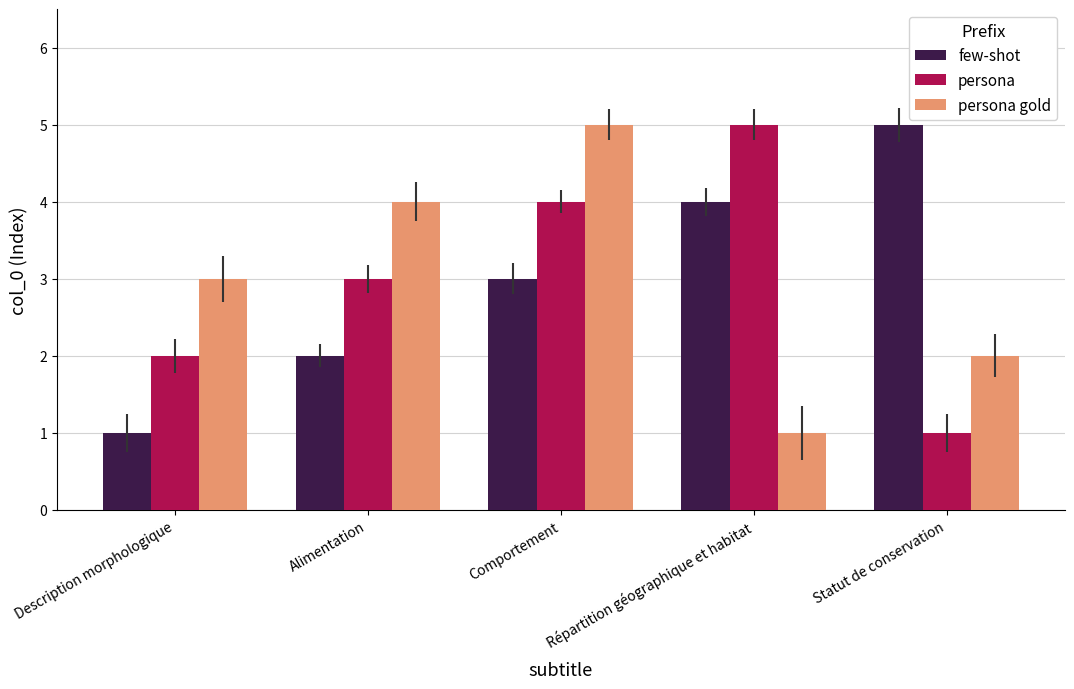

How many data points does each series have?

5